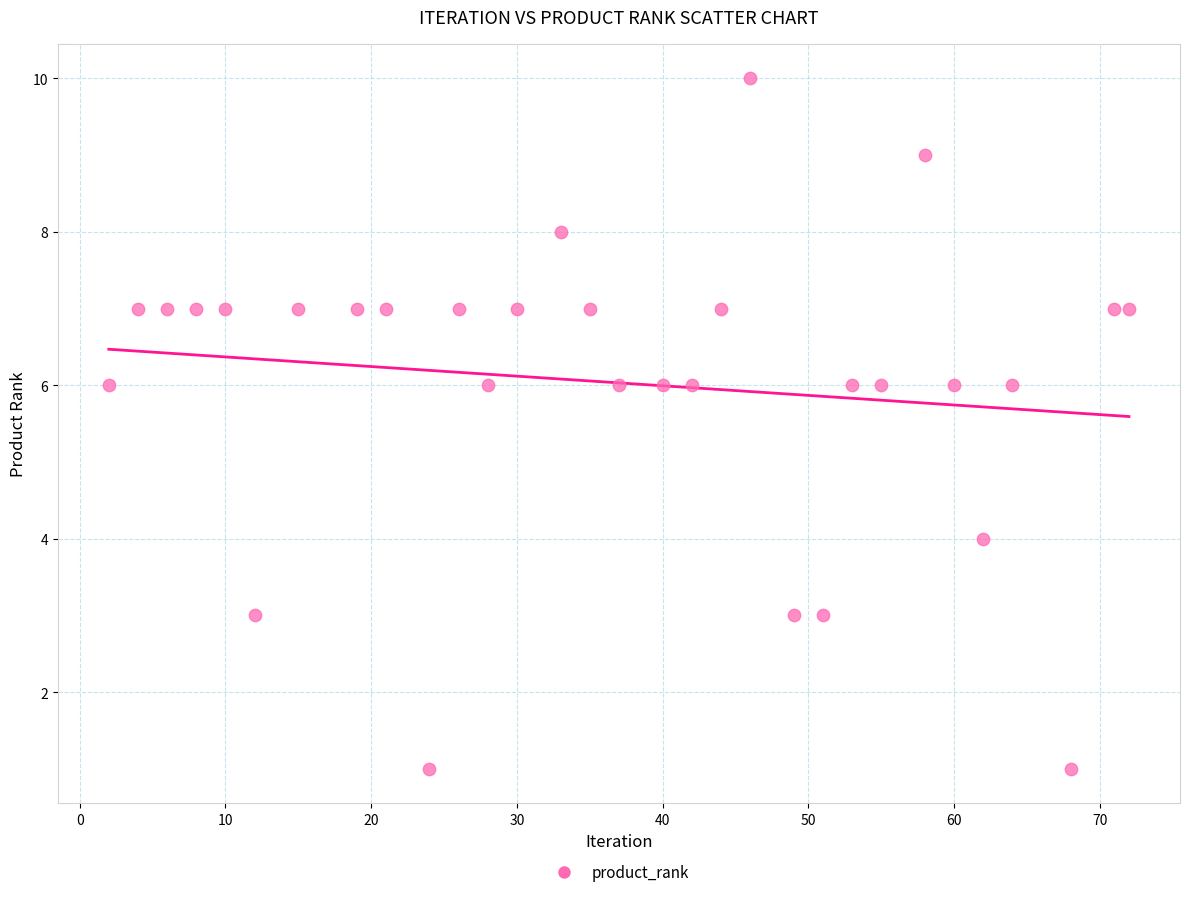

What is the range of Y values (max minus min)?

9